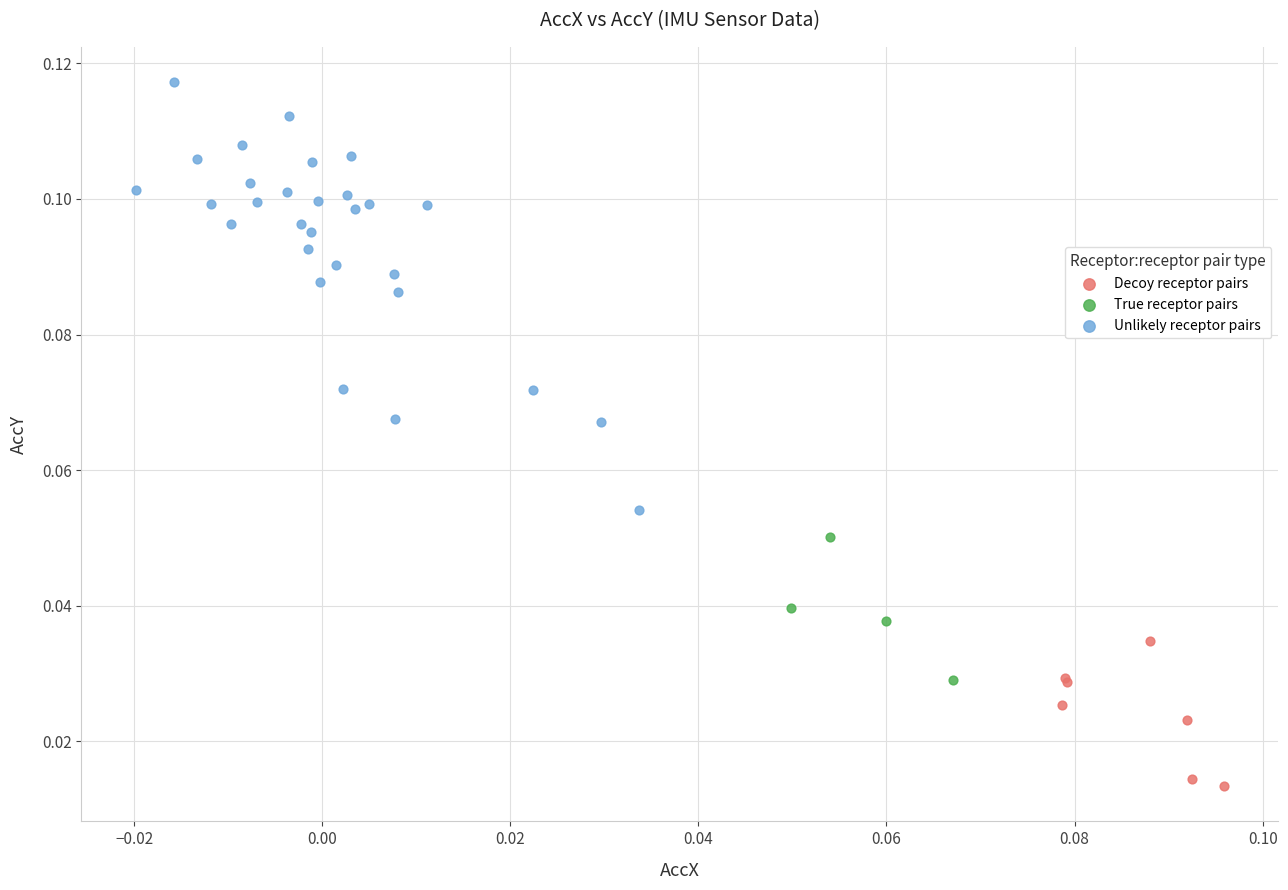

Which series reaches the minimum Y coordinate?

Decoy receptor pairs